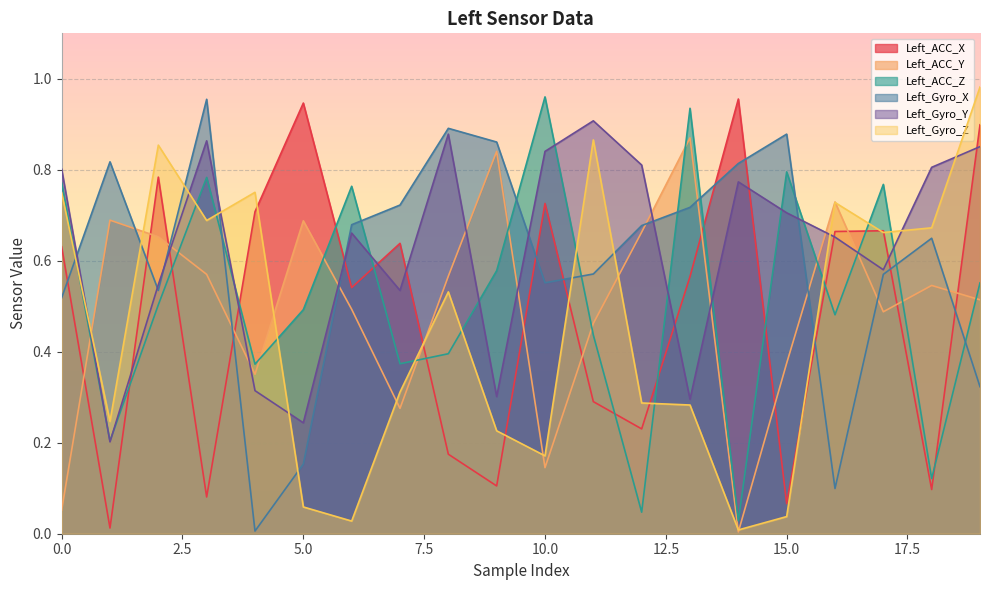

At which label is Left_Gyro_X closest to 0?

4